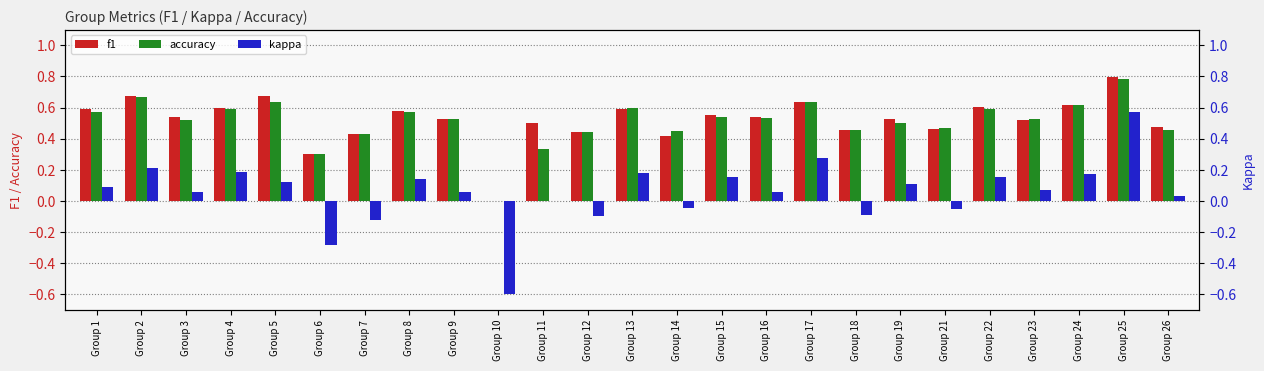

Does the chart contain stacked bars?

No